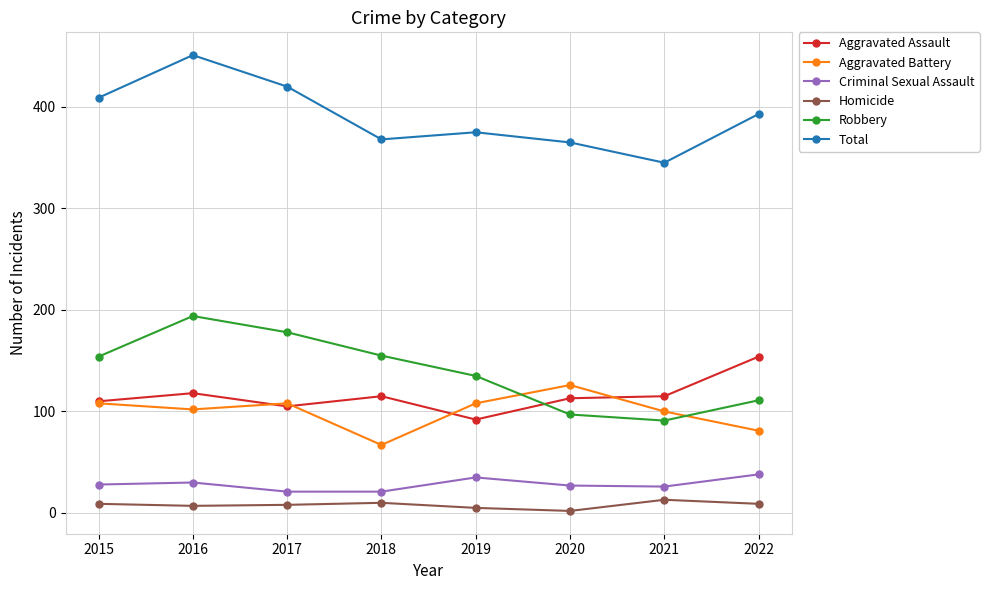

The value of Aggravated Assault at 2016 is 118. True or false?

True